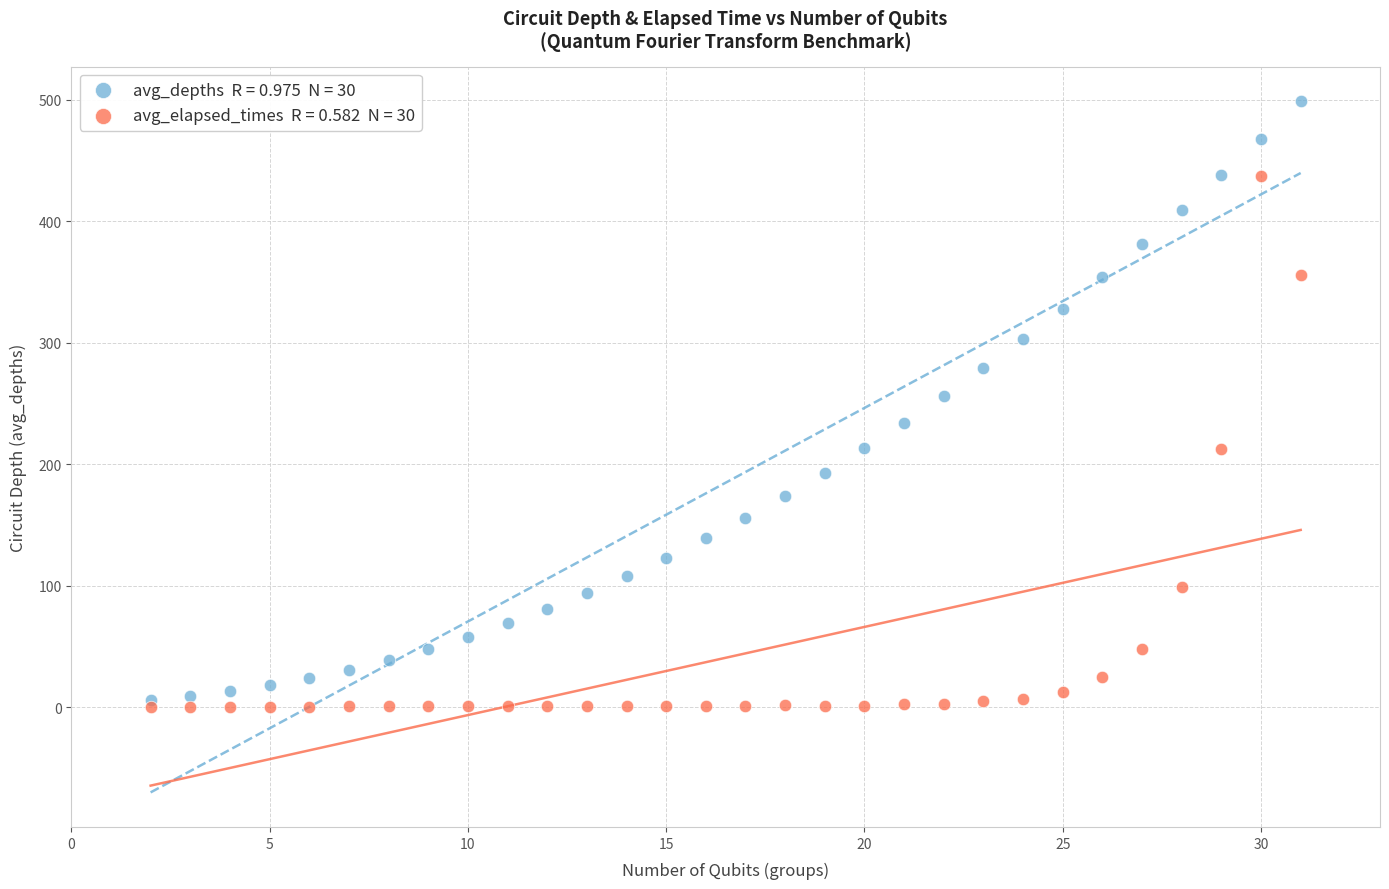

Across all series, what Y value is closest to 249?

256.0